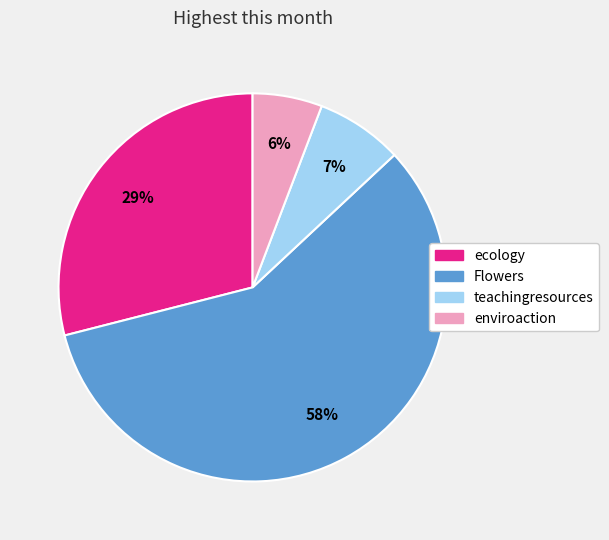

Count the number of slices in the pie.

4